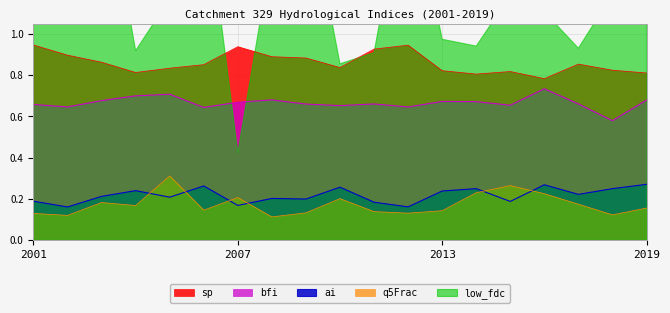

True or false: bfi has more than 2 points higher than both neighbors.

True